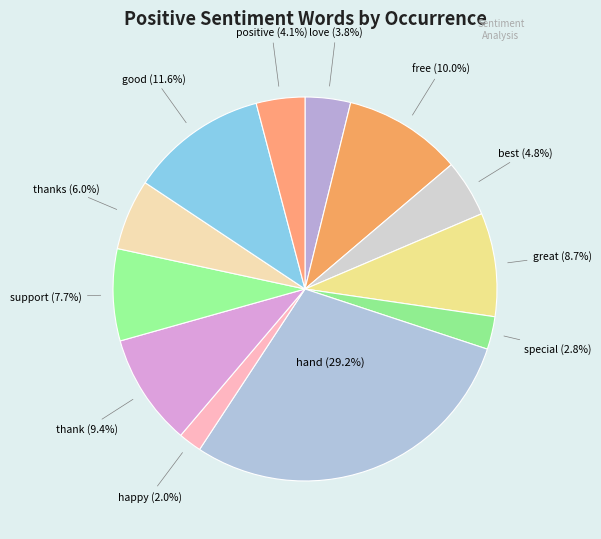

Is there a majority slice in this chart?

No